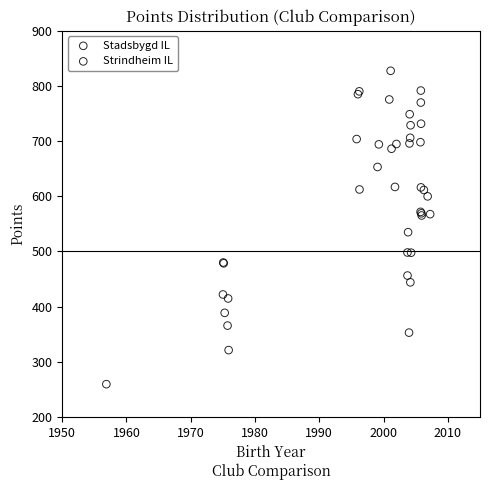

Which series contains the highest Y value?

Strindheim IL